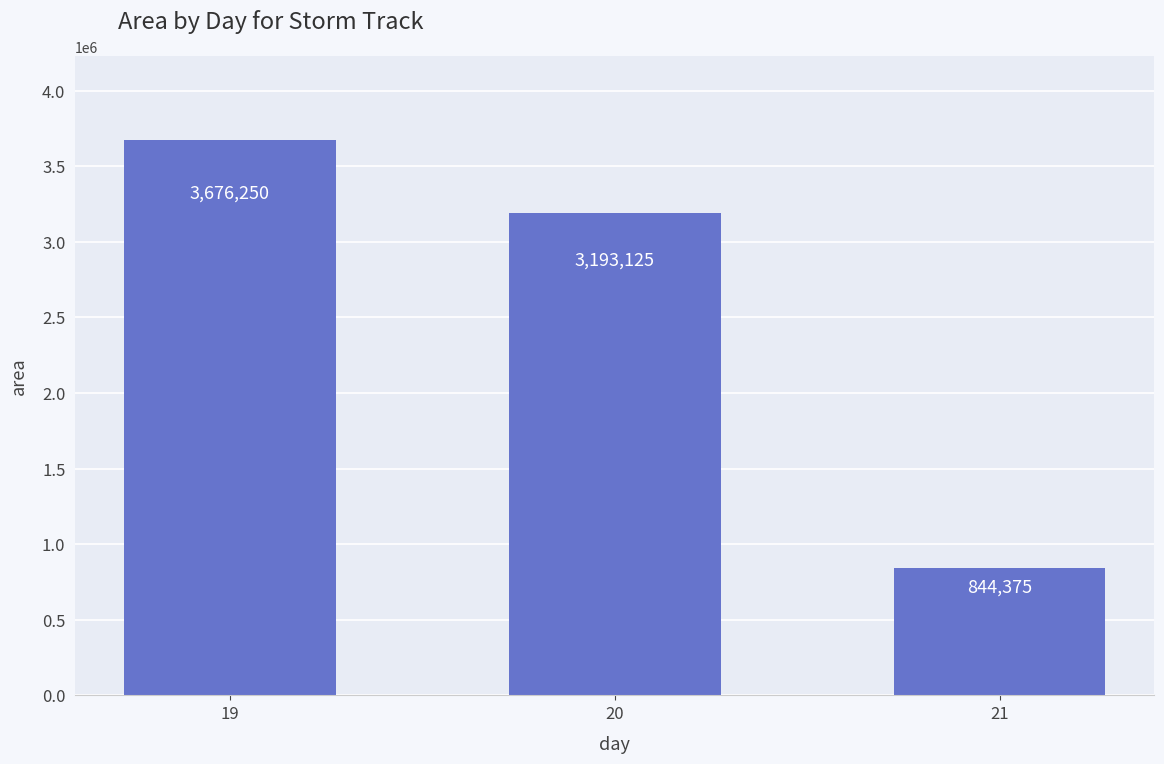

Where is the data nearest to the value 2260312?

20